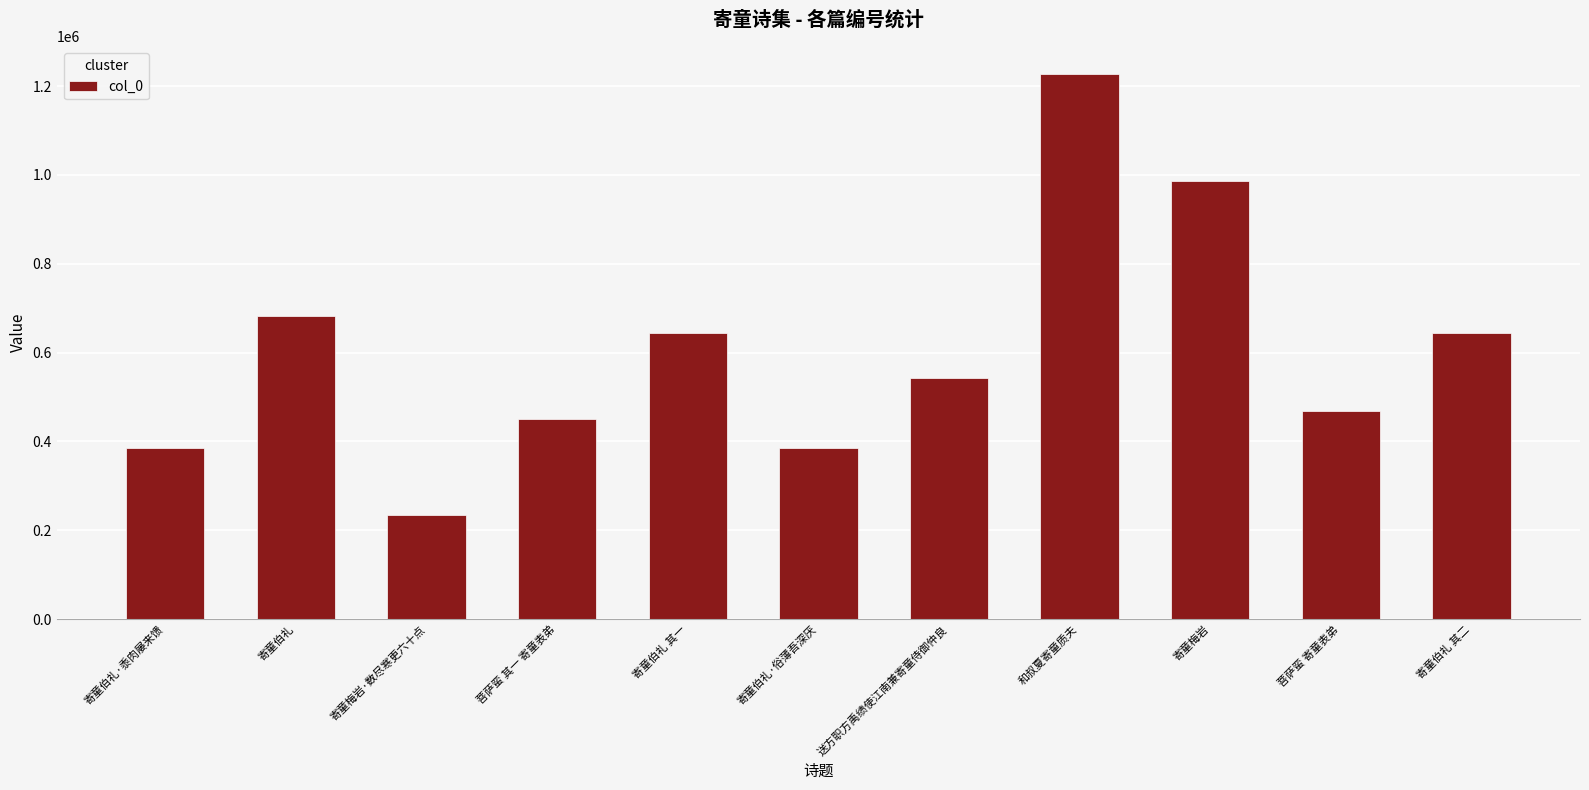

The chart shows a value of 78013 at 寄童伯礼·俗薄吾深厌. True or false?

False